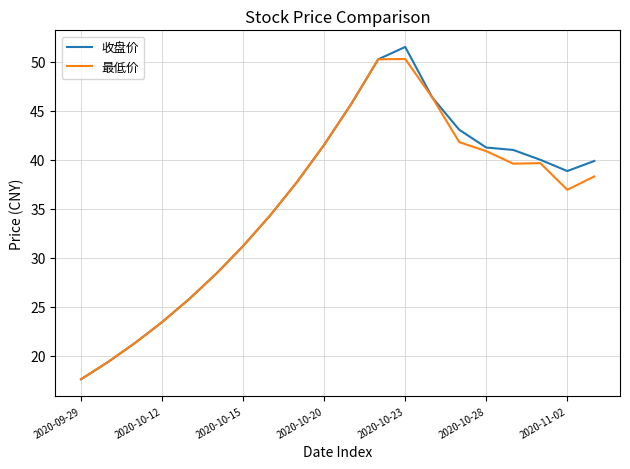

What is the greatest value displayed?

51.5